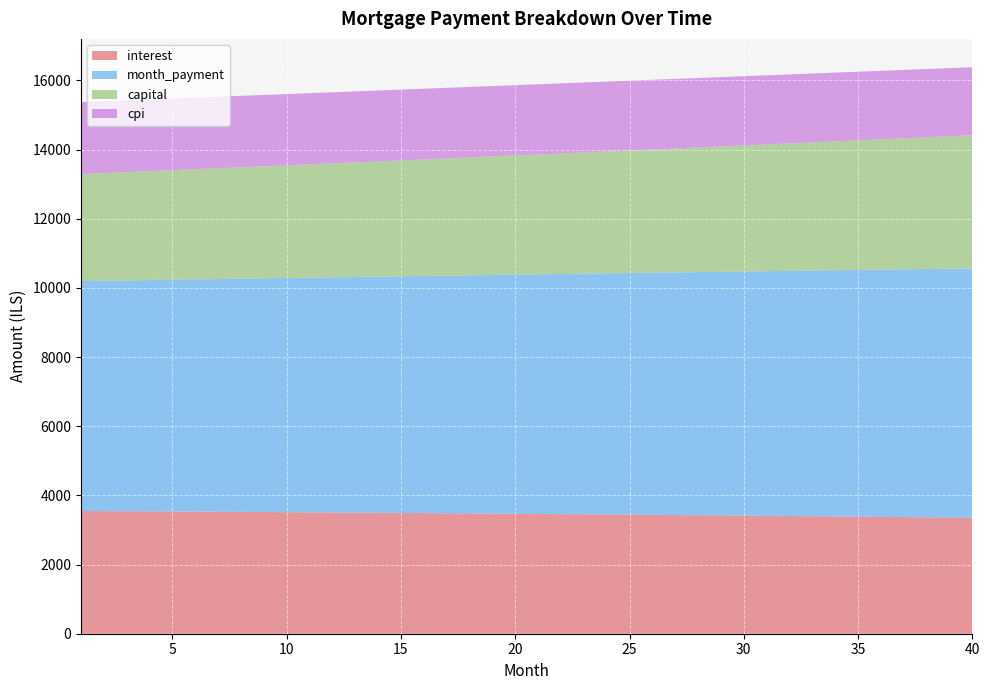

Reading left to right, transcribe all the data shown in this chart.

interest: 3549.0	3545.4	3541.8	3538.0	3534.2	3530.4	3526.4	3522.4	3518.3	3514.1	3509.9	3505.6	3501.2	3496.7	3492.2	3487.6	3482.9	3478.1	3473.3	3468.4	3463.4	3458.3	3453.1	3447.9	3442.6	3437.1	3431.7	3426.1	3420.4	3414.7	3408.9	3403.0	3397.0	3390.9	3384.7	3378.5	3372.2	3365.7	3359.2	3352.6
month_payment: 6645.7	6659.5	6673.4	6687.3	6701.2	6715.2	6729.2	6743.2	6757.3	6771.3	6785.5	6799.6	6813.8	6827.9	6842.2	6856.4	6870.7	6885.0	6899.4	6913.7	6928.1	6942.6	6957.0	6971.5	6986.1	7000.6	7015.2	7029.8	7044.5	7059.1	7073.8	7088.6	7103.4	7118.1	7133.0	7147.8	7162.7	7177.7	7192.6	7207.6
capital: 3096.6	3114.1	3131.6	3149.3	3167.0	3184.8	3202.8	3220.8	3239.0	3257.2	3275.6	3294.0	3312.6	3331.2	3350.0	3368.8	3387.8	3406.9	3426.1	3445.4	3464.8	3484.3	3503.9	3523.7	3543.5	3563.5	3583.5	3603.7	3624.0	3644.4	3665.0	3685.6	3706.4	3727.2	3748.2	3769.3	3790.6	3811.9	3833.4	3855.0
cpi: 2081.2	2079.1	2076.9	2074.6	2072.4	2070.1	2067.7	2065.3	2062.8	2060.4	2057.8	2055.2	2052.6	2050.0	2047.3	2044.5	2041.7	2038.9	2036.0	2033.0	2030.1	2027.0	2023.9	2020.8	2017.6	2014.4	2011.2	2007.8	2004.5	2001.1	1997.6	1994.1	1990.5	1986.9	1983.2	1979.5	1975.7	1971.9	1968.0	1964.1